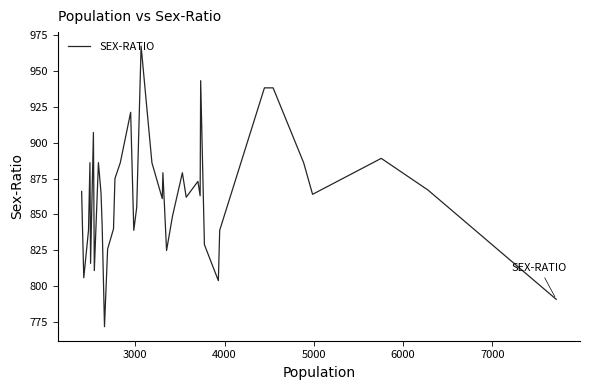

What is the maximum value shown in the chart?

967